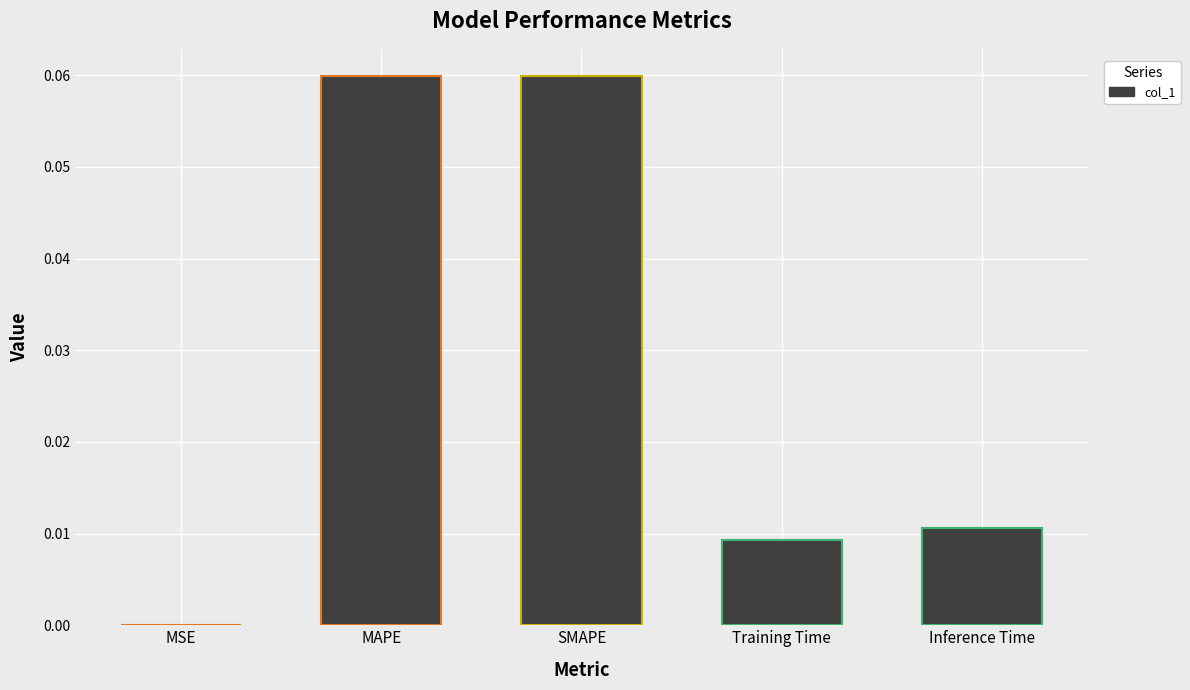

Between Inference Time and SMAPE, which is larger?

SMAPE